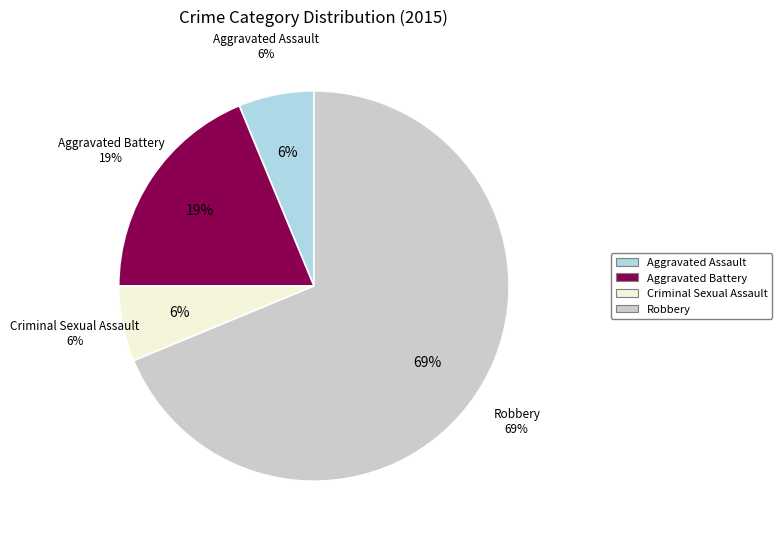

To the nearest percent, what portion does Criminal Sexual Assault represent?

6%